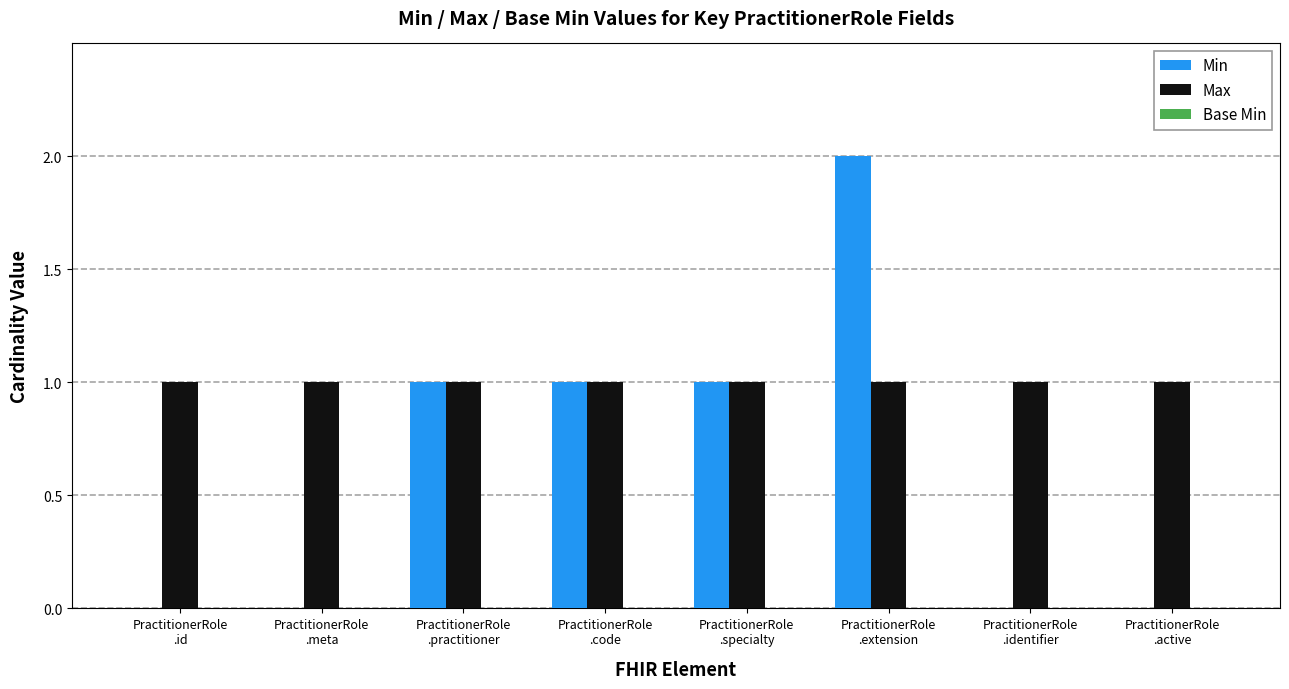

What is the maximum value shown in the chart?

2